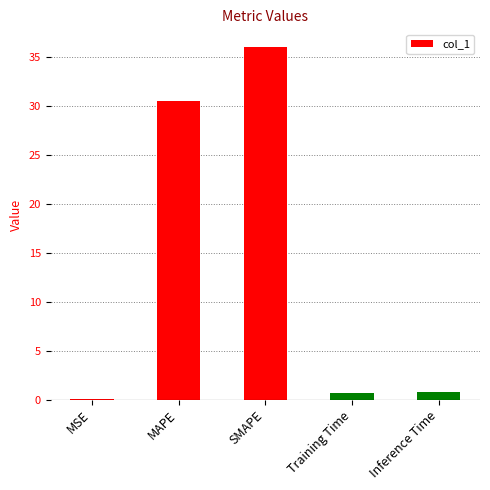

At which category does the chart reach its peak across all series?

SMAPE